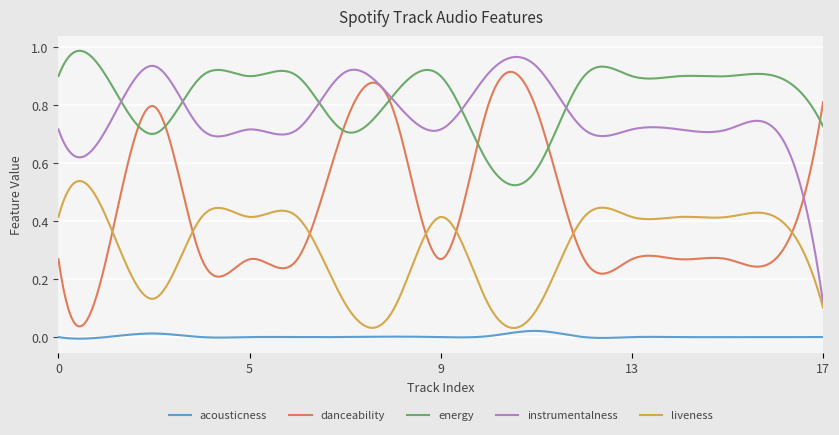

Does the chart have visible grid lines?

Yes